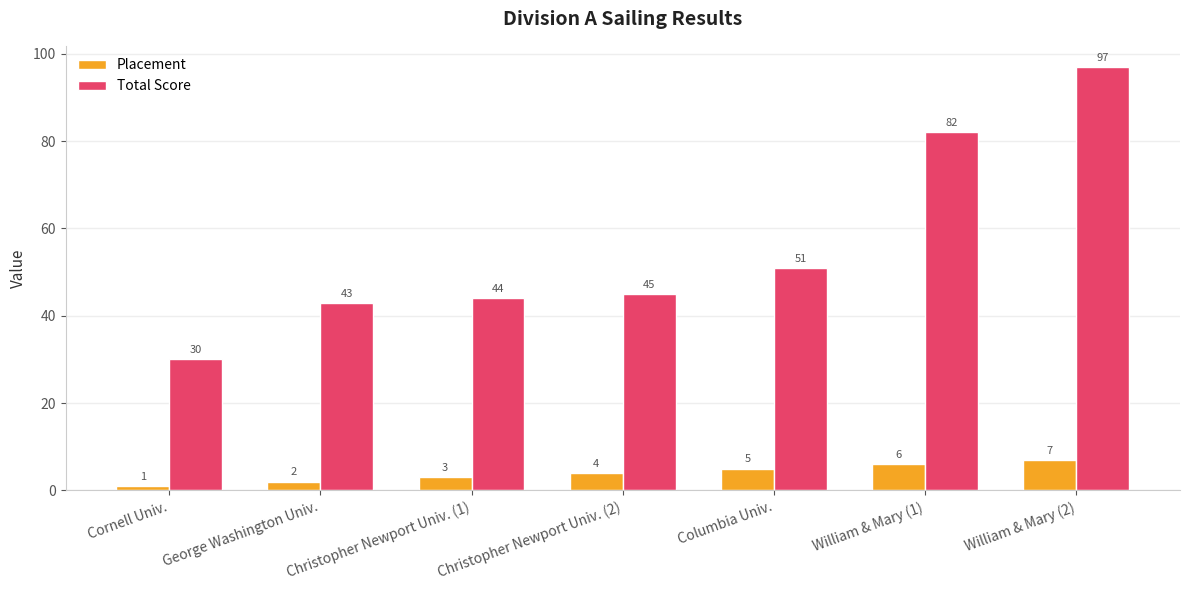

At which label is Placement closest to 4?

Christopher Newport Univ. (2)